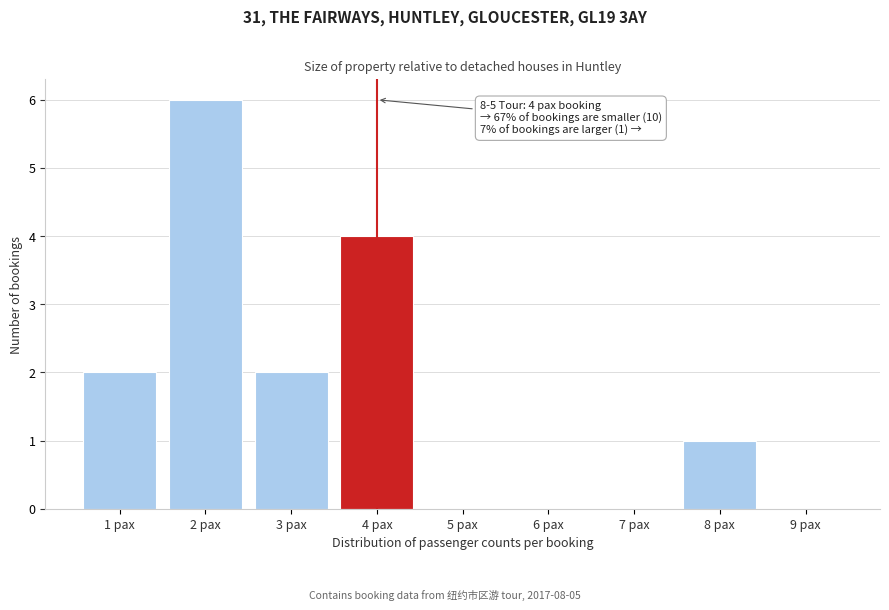

Reading right to left, extract all data points from this chart.

9 pax=0	8 pax=1	7 pax=0	6 pax=0	5 pax=0	4 pax=4	3 pax=2	2 pax=6	1 pax=2